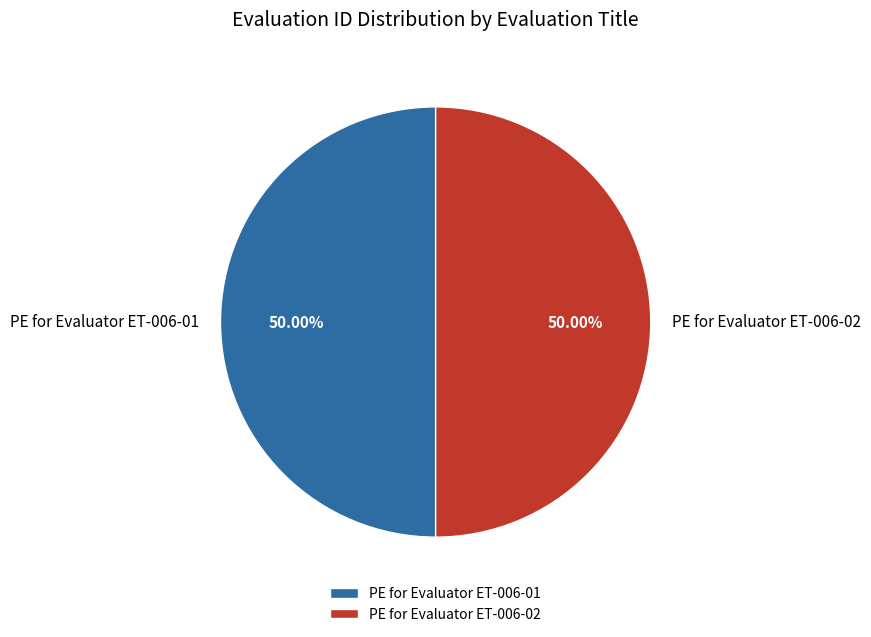

To the nearest percent, what percentage of the pie is PE for Evaluator ET-006-01?

50%